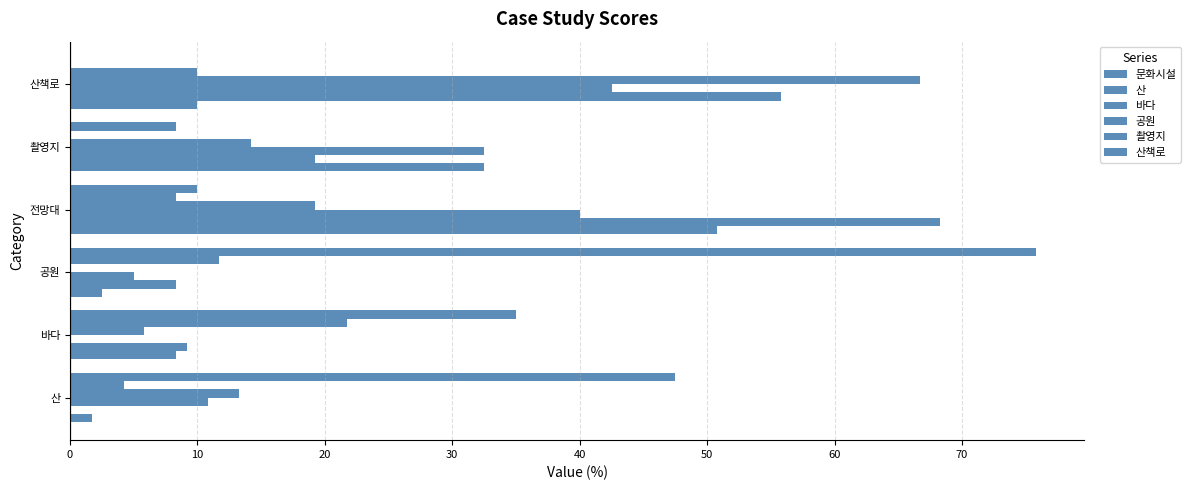

How many distinct data groups are displayed?

6